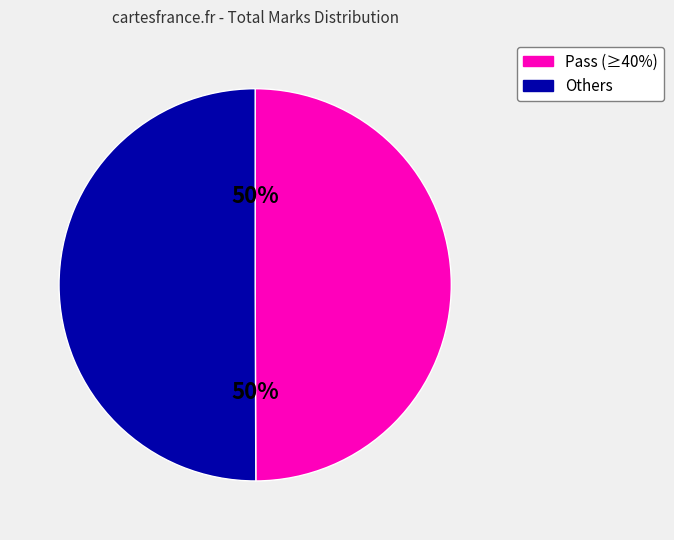

To the nearest percent, what is the average slice percentage?

50%